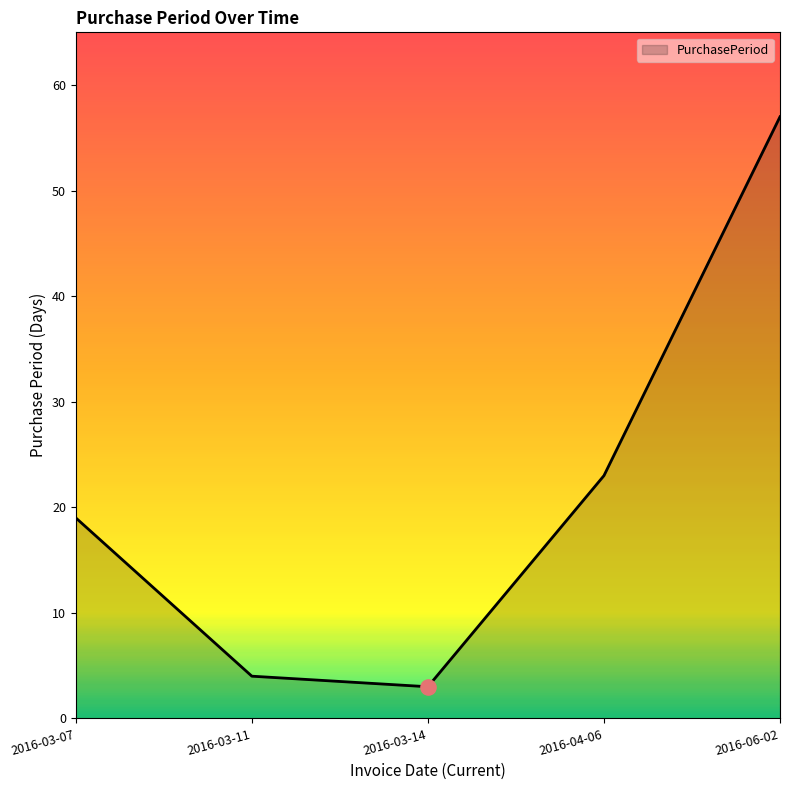

Between 2016-04-06 and 2016-03-11, which is larger?

2016-04-06